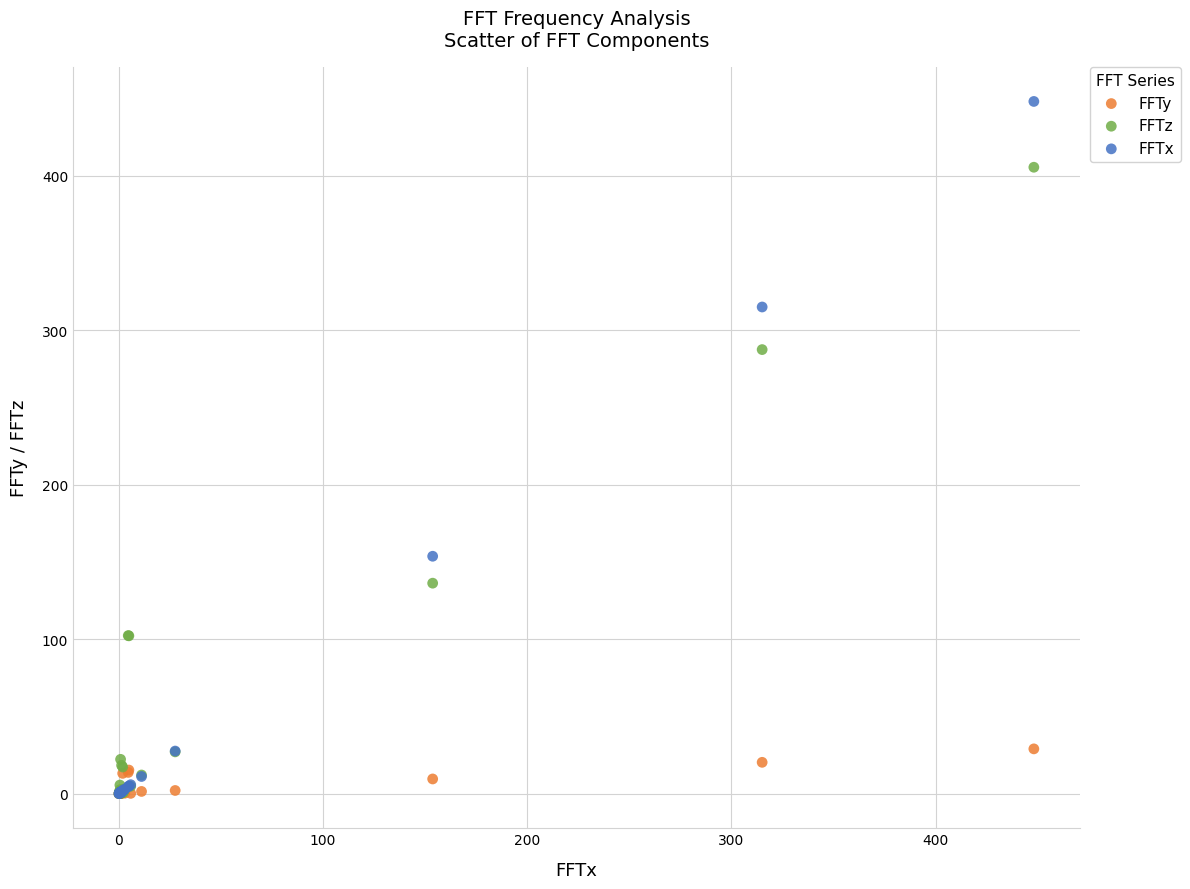

Across all series, what Y value is closest to 224?

287.4